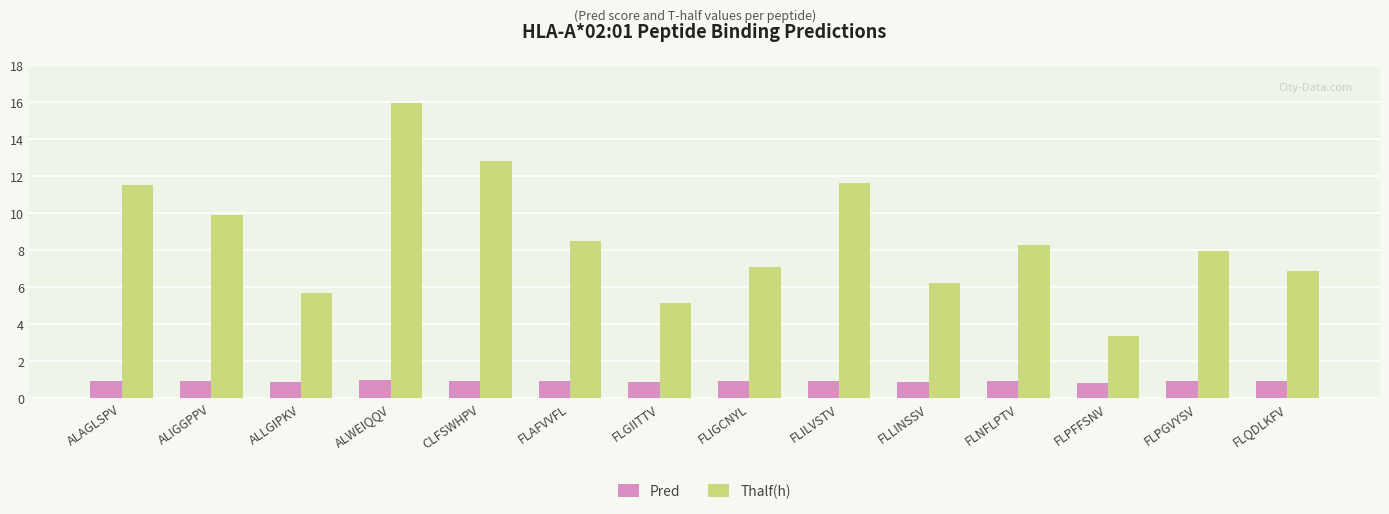

What is the greatest value displayed?

15.9